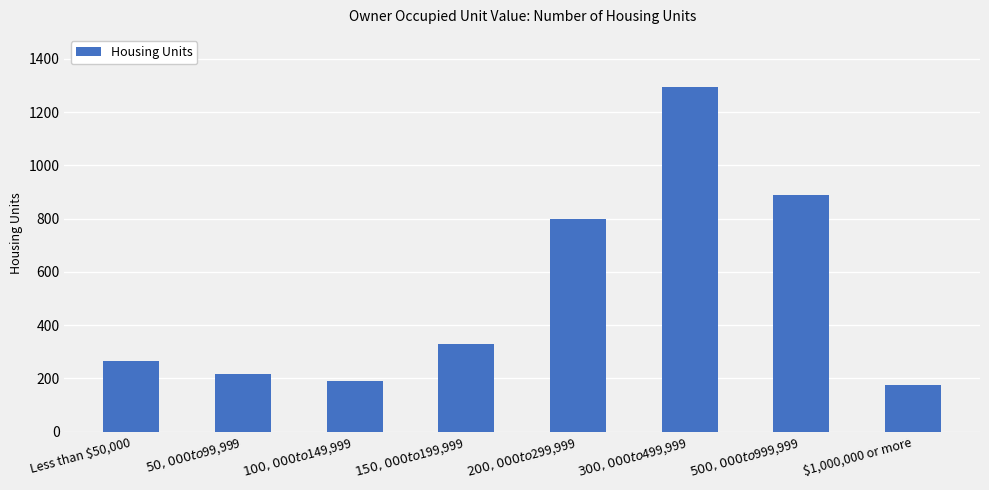

What is the difference between the values at $50,000 to $99,999 and $150,000 to $199,999?

114